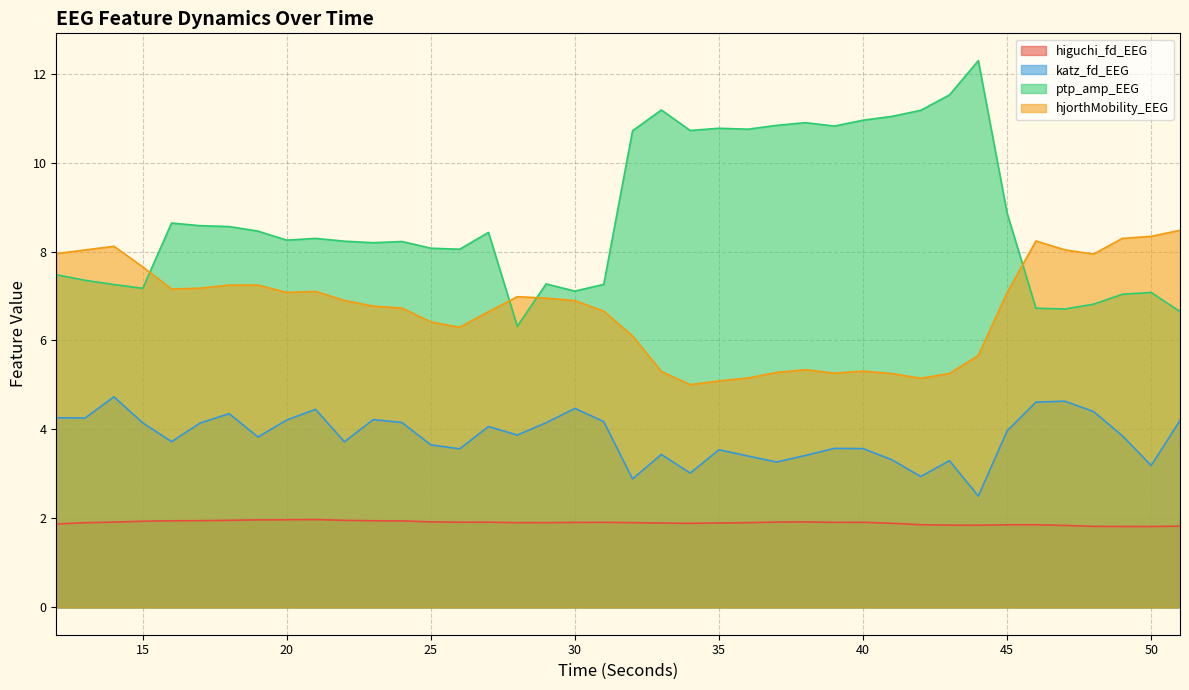

How many categories are shown in the chart?

40